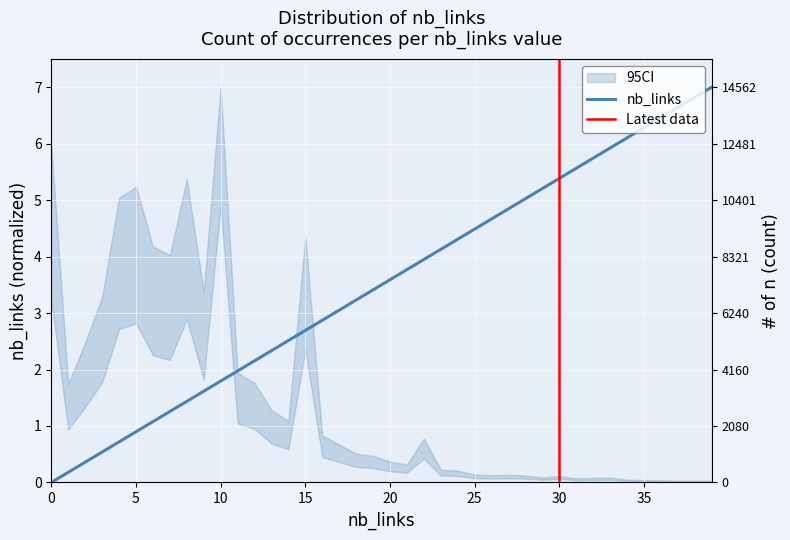

True or false: there are more than 0 points higher than both neighbors.

False